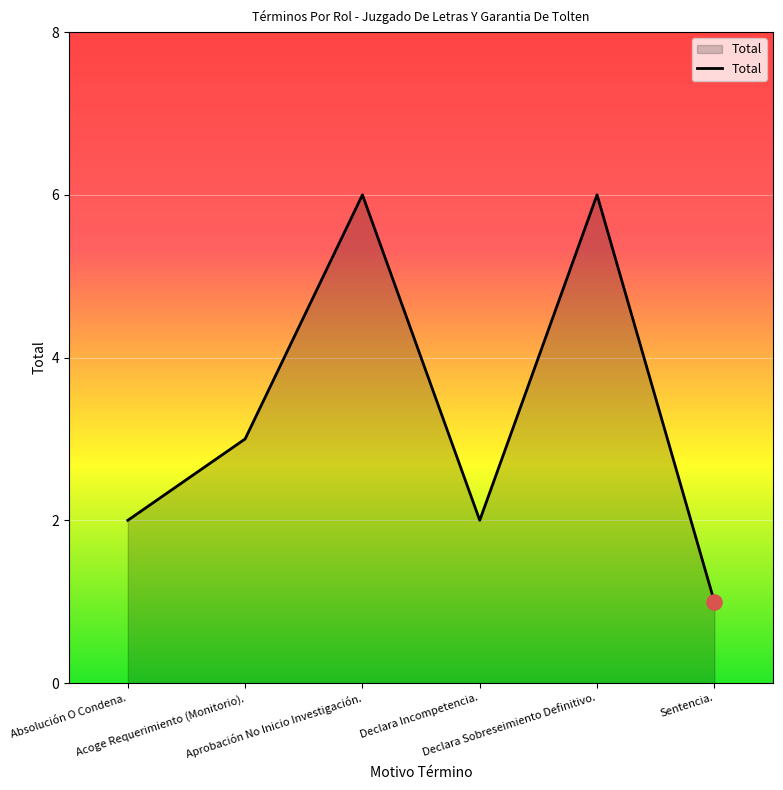

Which has a higher value, Acoge Requerimiento (Monitorio). or Declara Sobreseimiento Definitivo.?

Declara Sobreseimiento Definitivo.